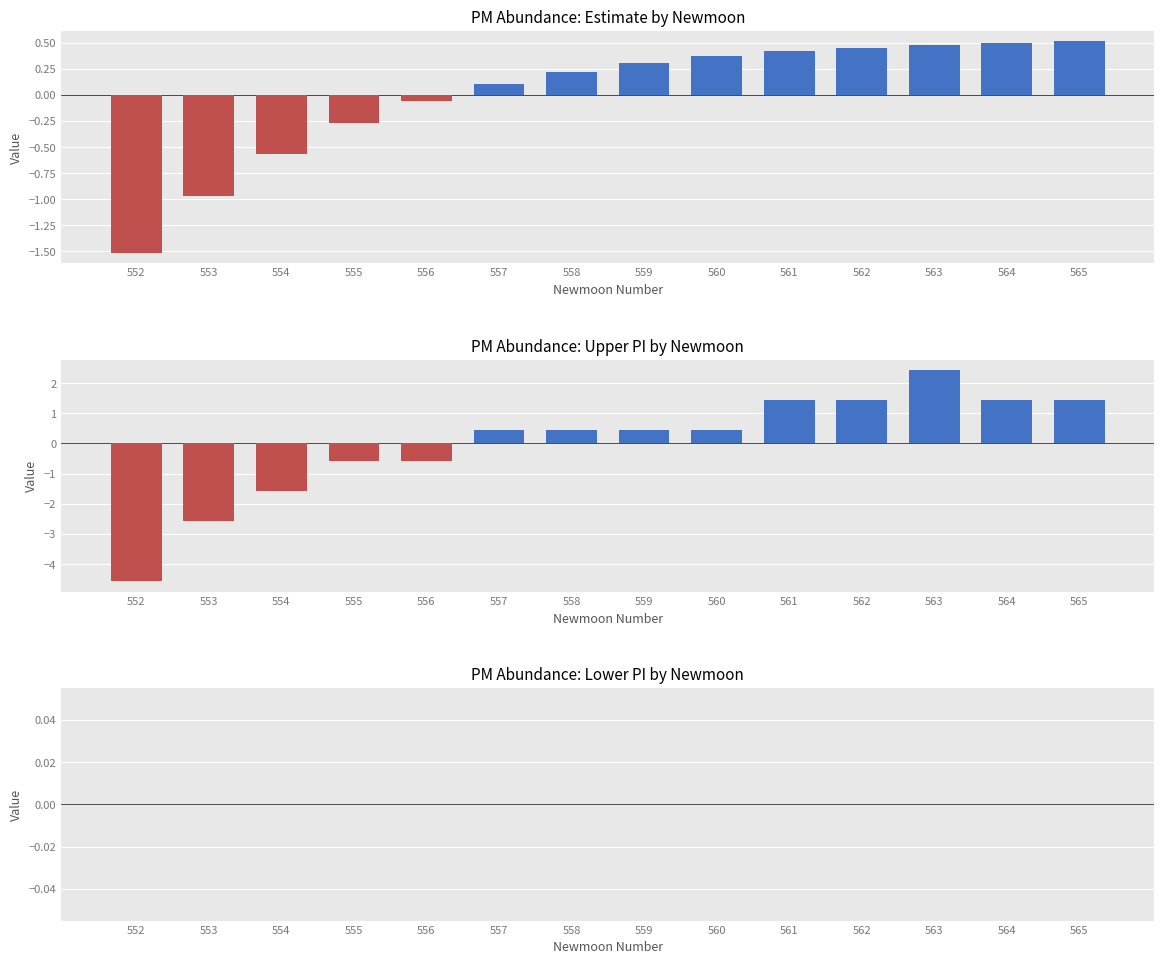

How many data points does each series have?

14